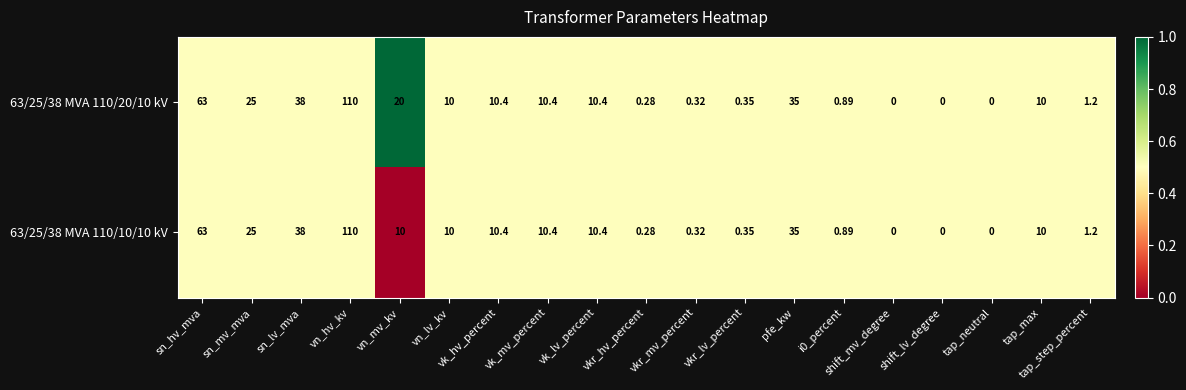

Count the number of data series in this chart.

2